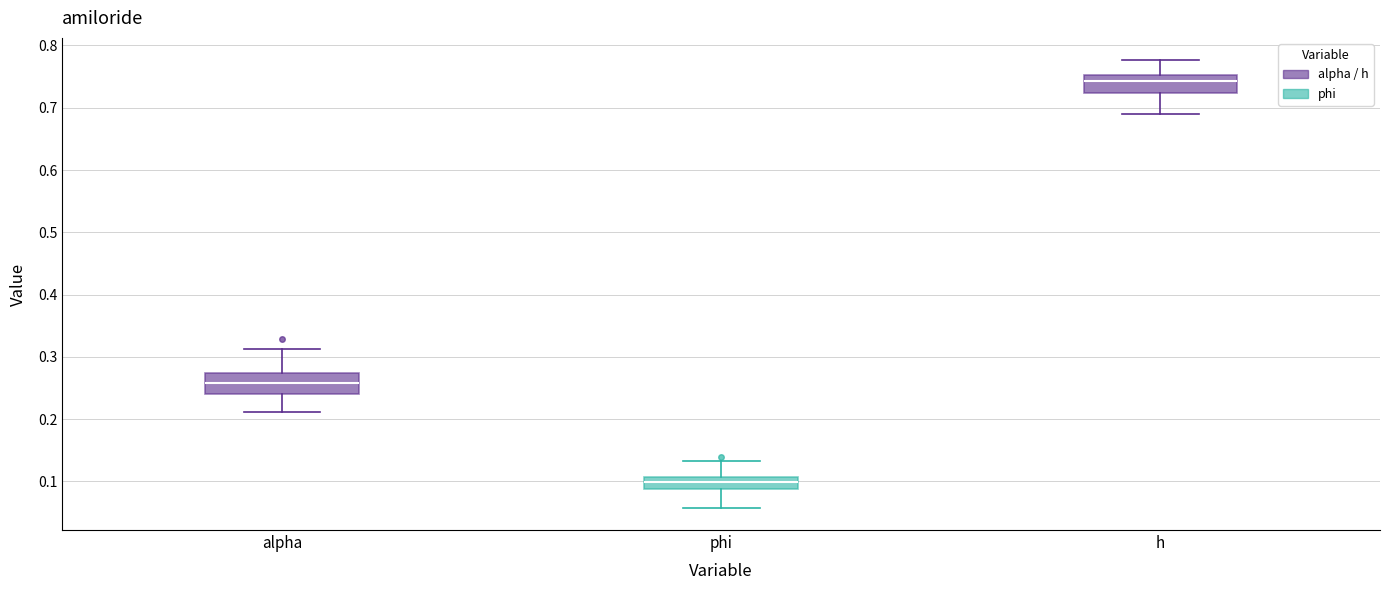

Where is the upper edge of the box for alpha on the y-axis? The values are not printed on the chart, so give them approximately, as read against the axis.

0.27